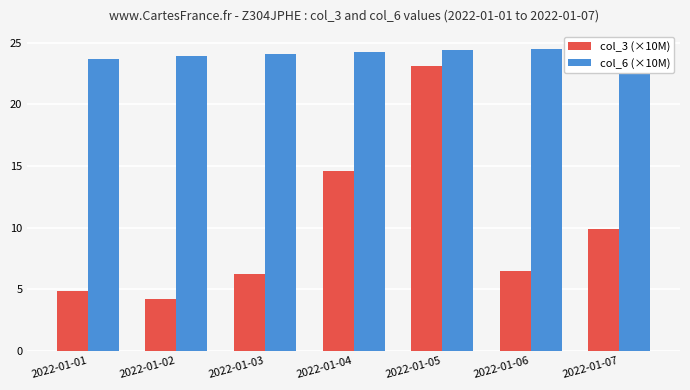

At how many categories does at least one series exceed 7?

7